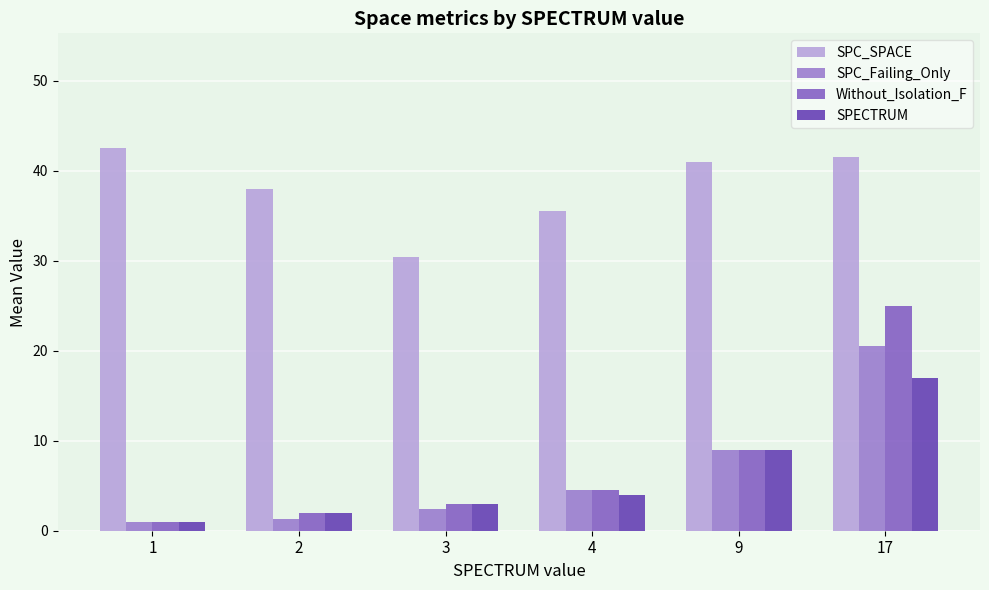

Between 1 and 17, which series saw the biggest shift?

Without_Isolation_F